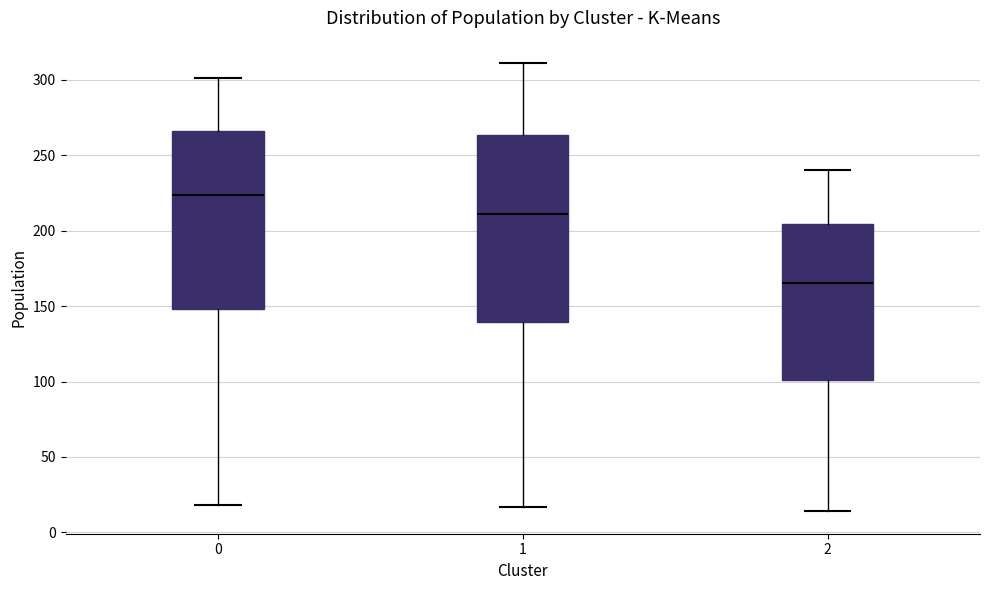

Where does the lower whisker of the box at x = 0 end on the y-axis? The values are not printed on the chart, so give them approximately, as read against the axis.

20